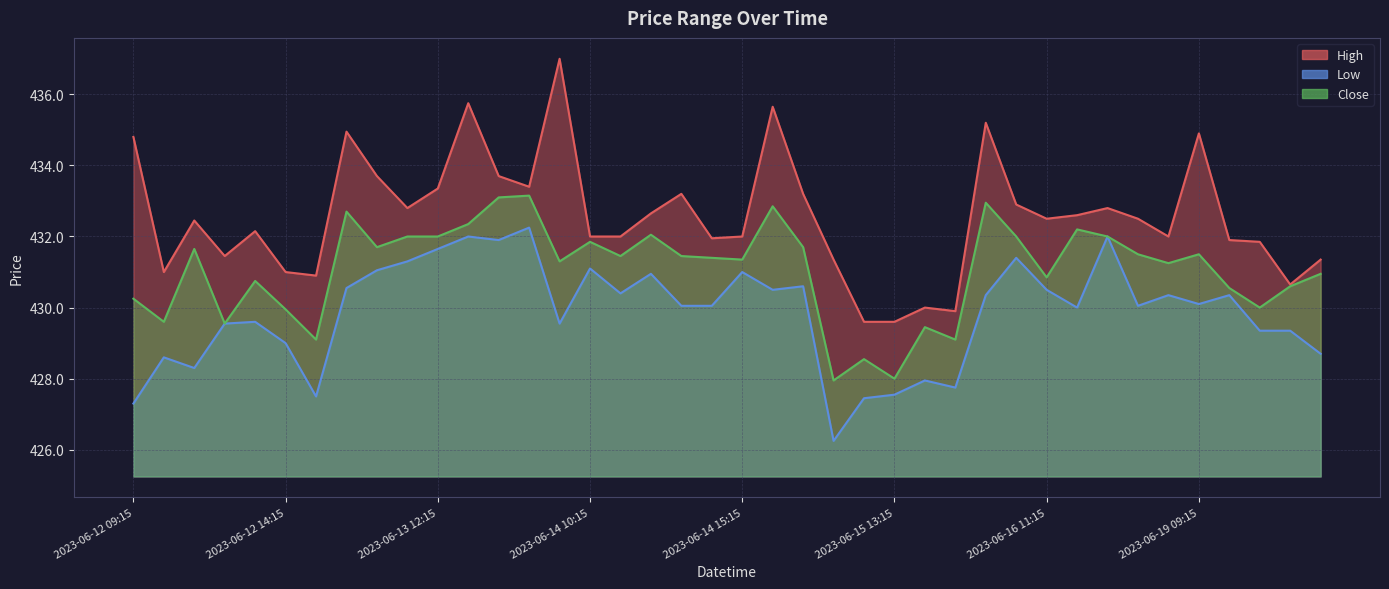

Where is High nearest to the value 433?

2023-06-16 10:15